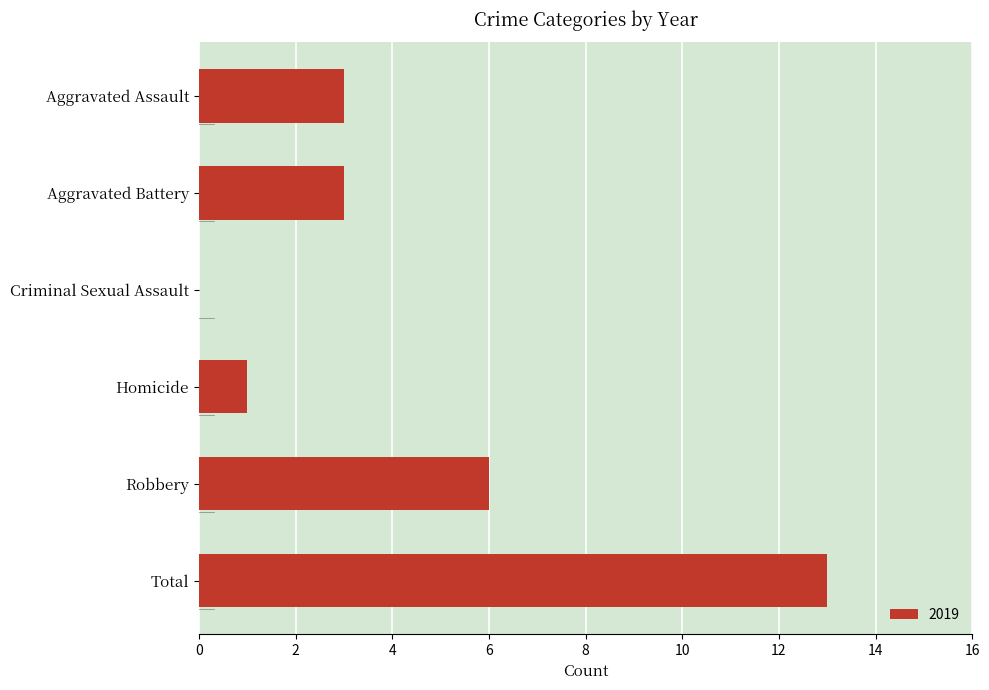

Is it true that the value at Total is 22?

False